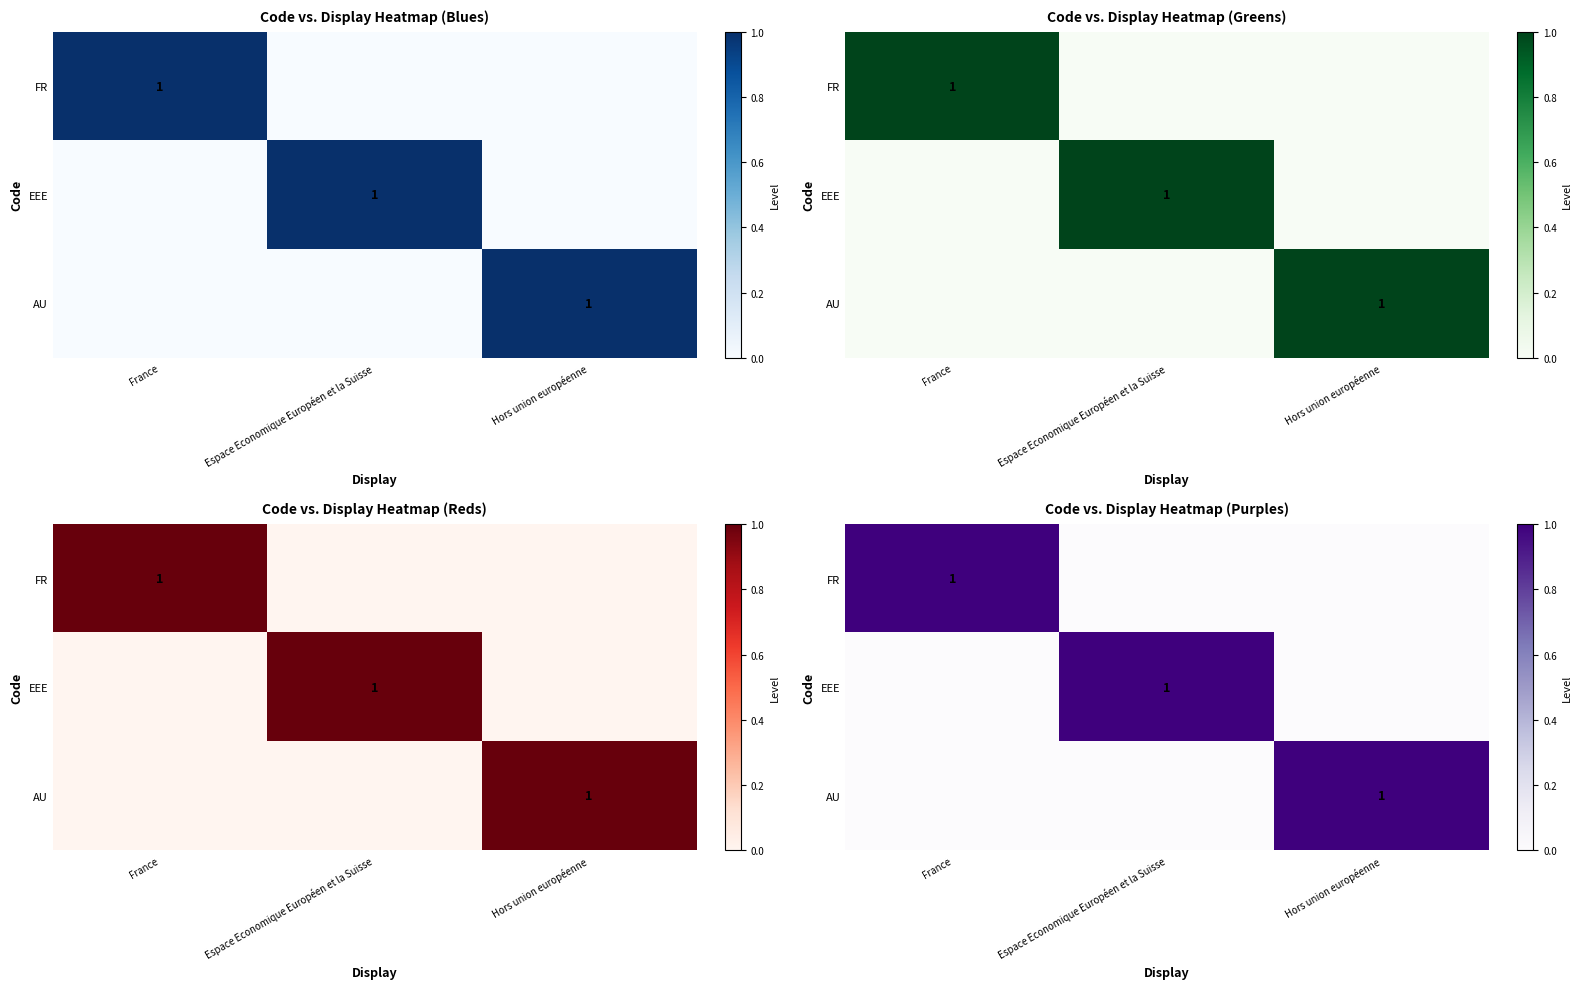

Which category has the highest value across all series?

France